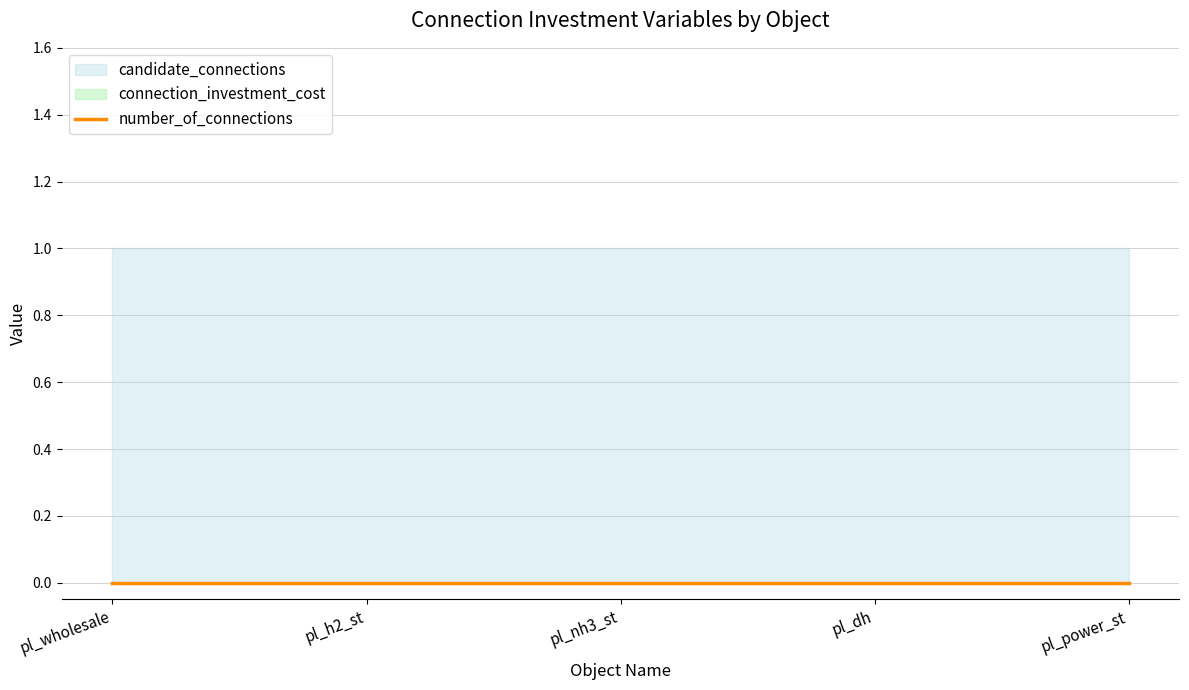

What position from the right is pl_h2_st?

4